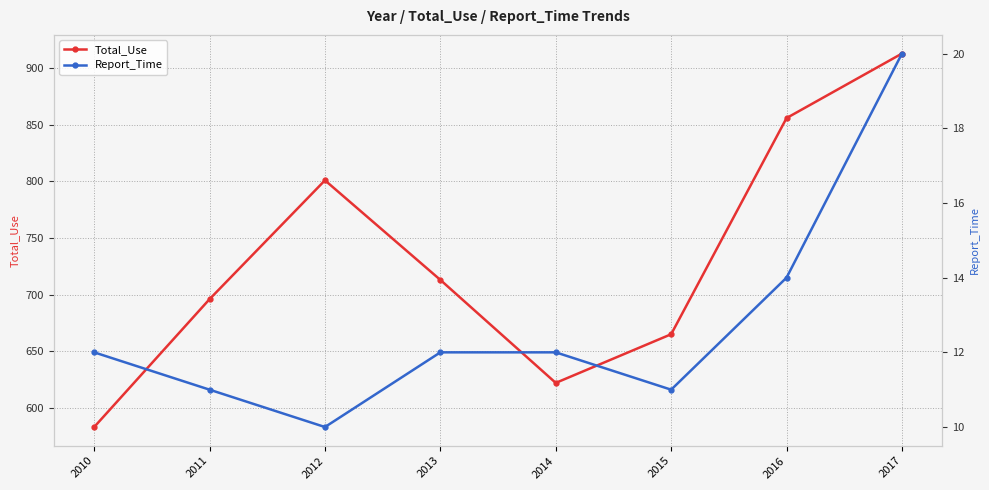

List the labels in order of Report_Time value, largest first.

2017, 2016, 2010, 2013, 2014, 2011, 2015, 2012